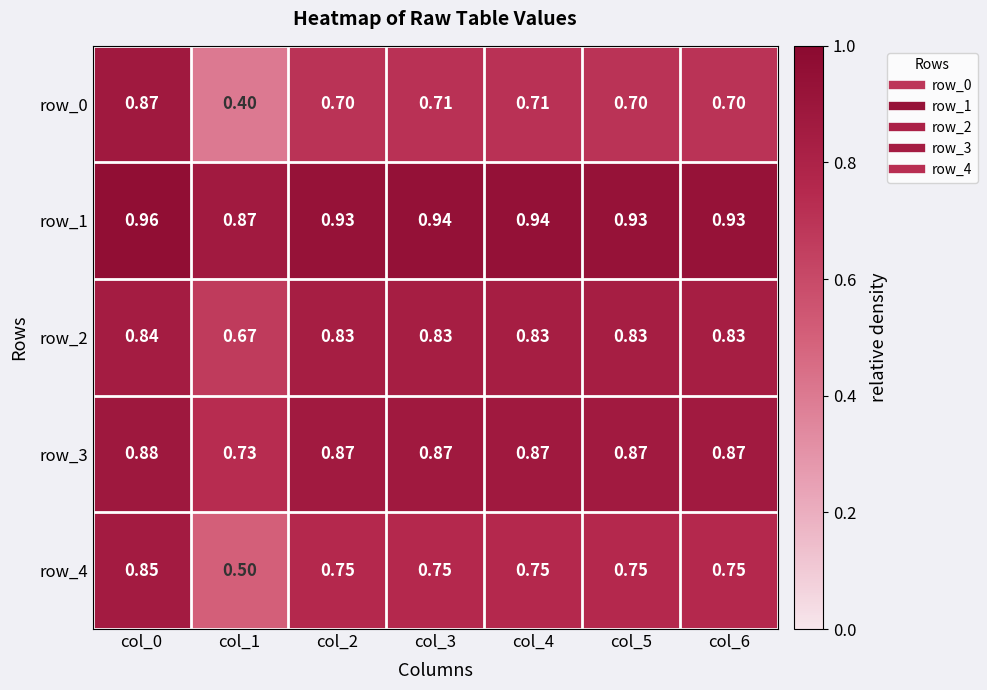

Is the value of row_3 at col_0 greater than the value of row_1 at col_2?

No